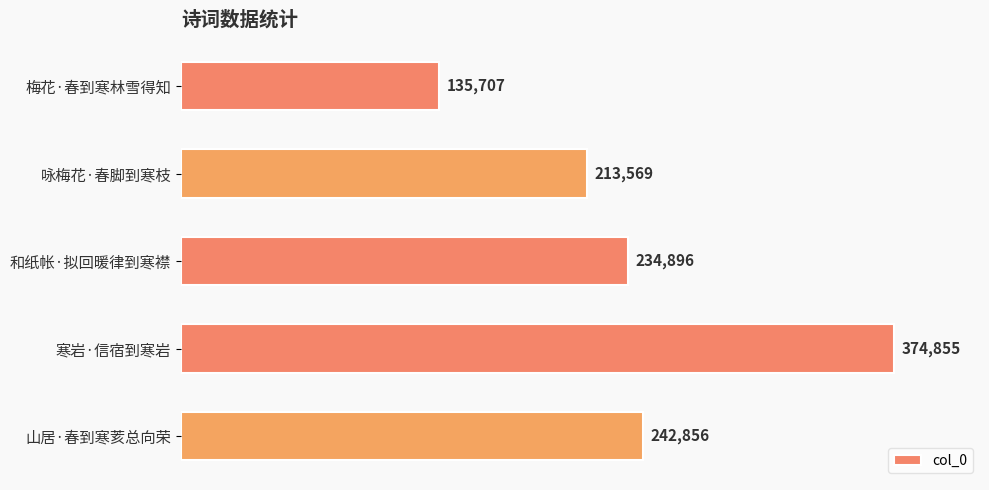

How many bars are there in total?

5